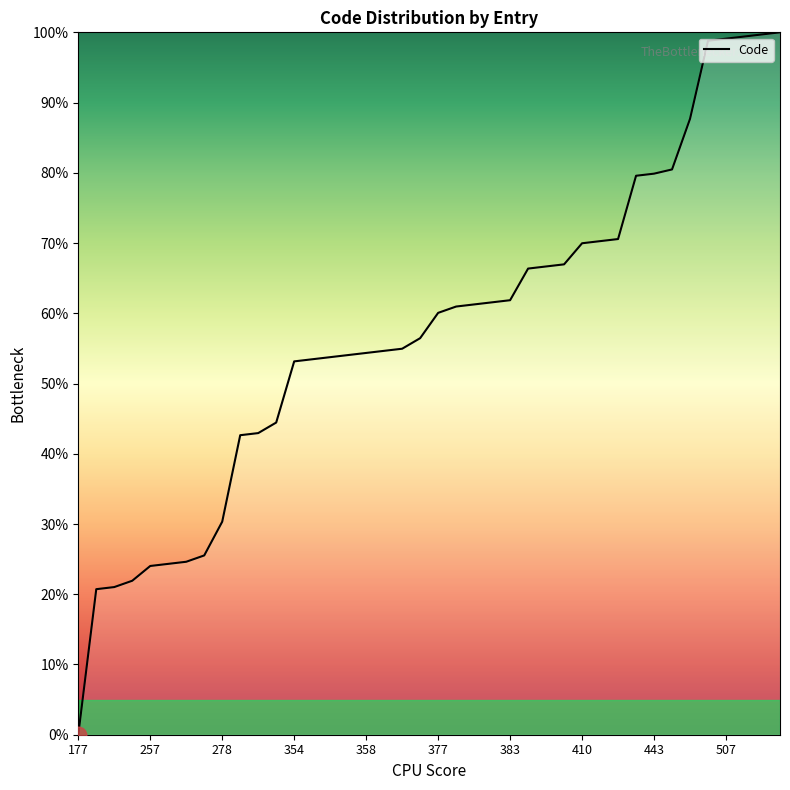

What is the maximum value shown in the chart?

100.0